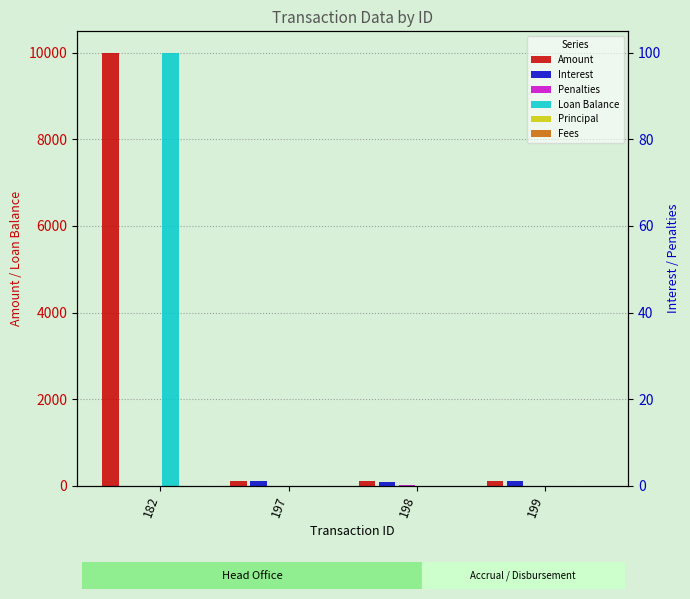

At which category is the sum across all series the highest?

182